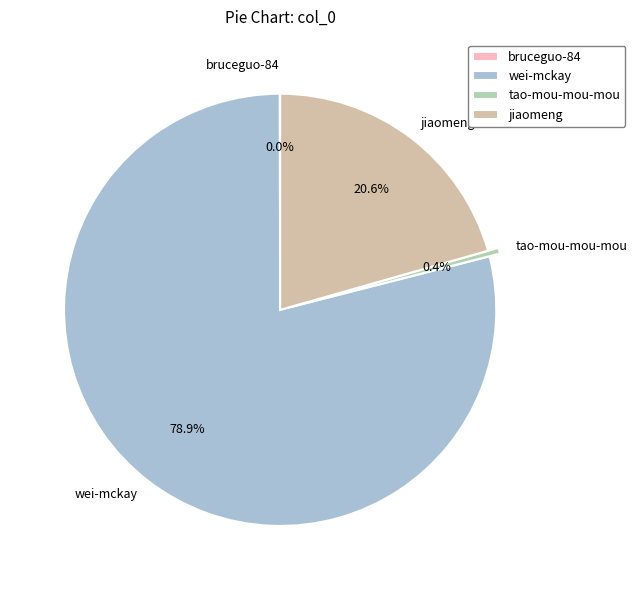

How many slices are in this pie chart?

4